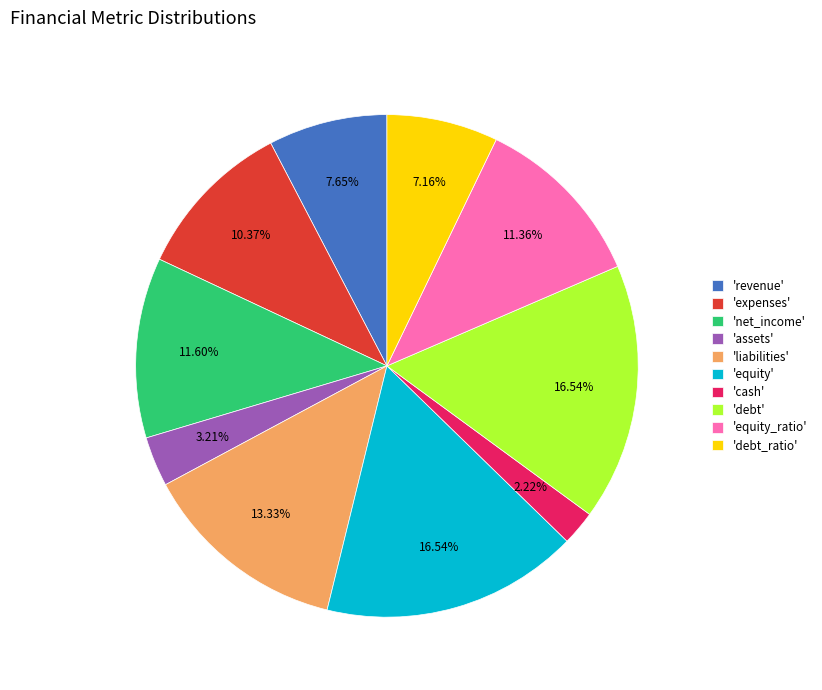

Is the sum of 'equity_ratio' and 'liabilities' greater than half?

No